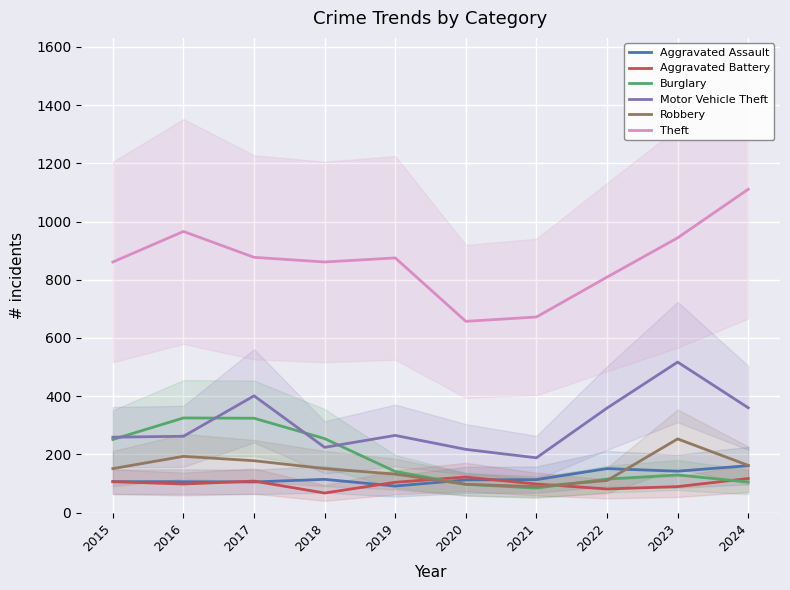

Reading left to right, list all the values displayed in this chart.

Aggravated Assault: 106	106	105	114	91	112	113	151	142	161
Aggravated Battery: 106	98	108	67	104	122	98	81	89	117
Burglary: 251	325	324	254	141	97	84	115	129	105
Motor Vehicle Theft: 259	262	401	224	265	217	188	359	517	360
Robbery: 151	193	178	151	132	97	89	110	253	162
Theft: 861	966	877	861	875	657	672	809	944	1111